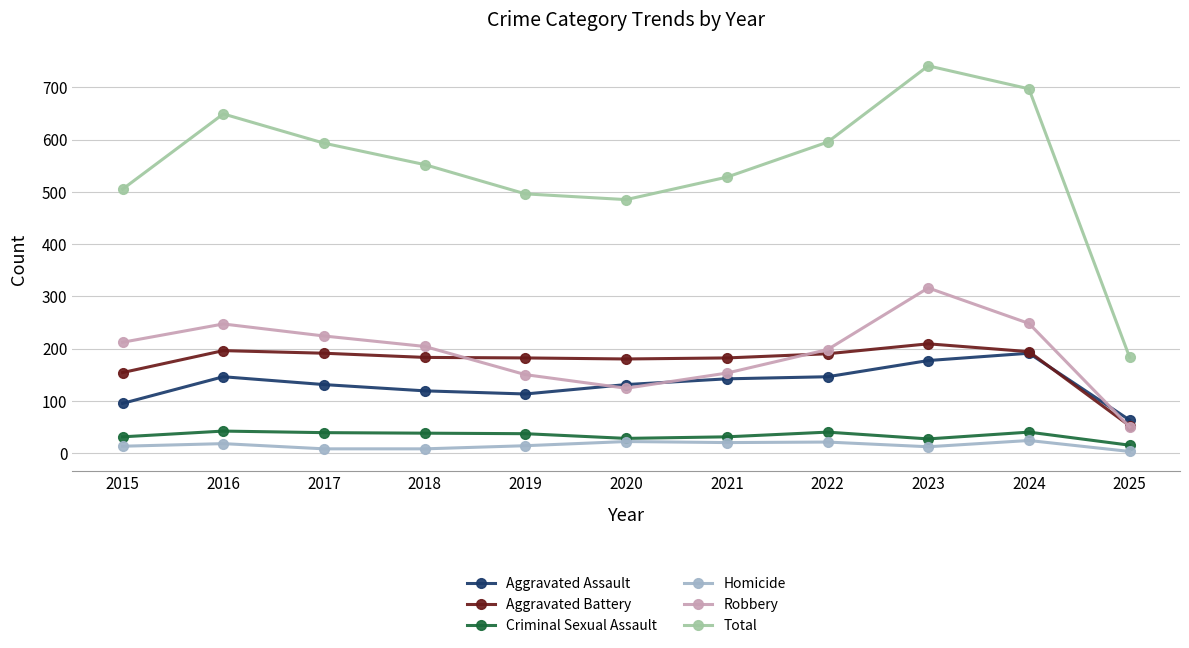

What is the approximate value of Robbery at 2020?

124